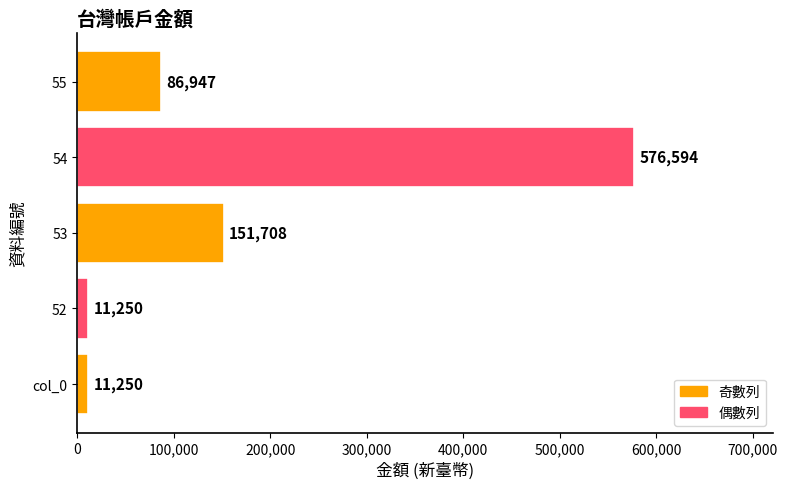

How many bars are there in total?

5